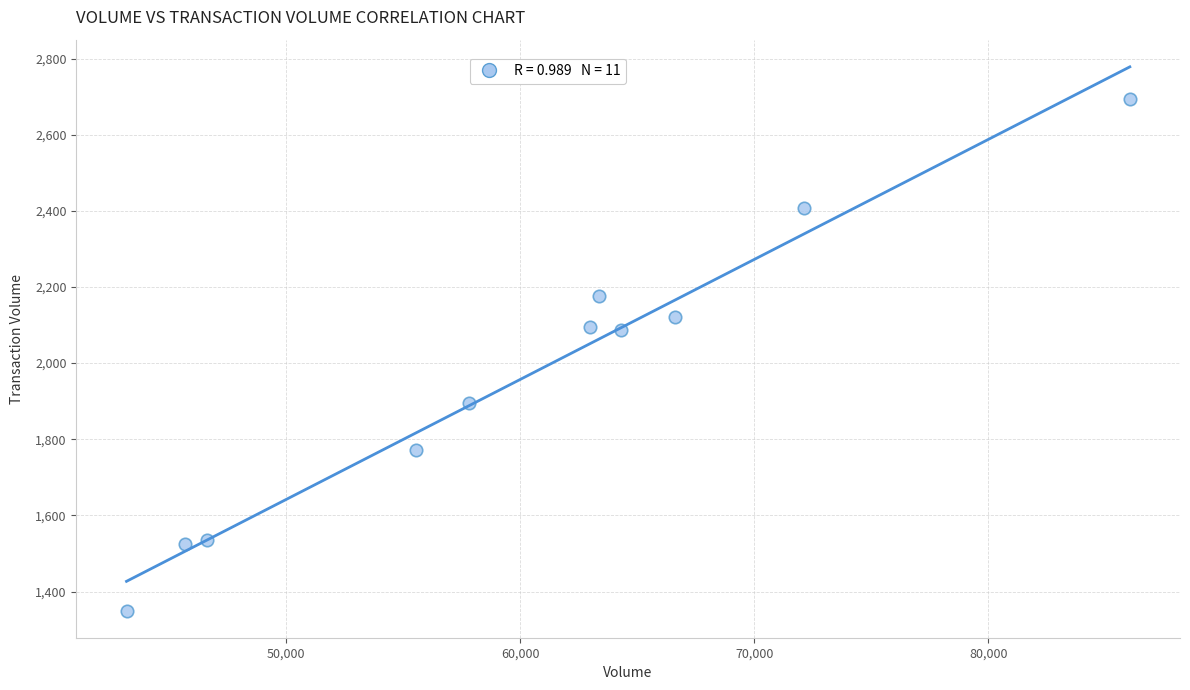

What is the average X value?

60378